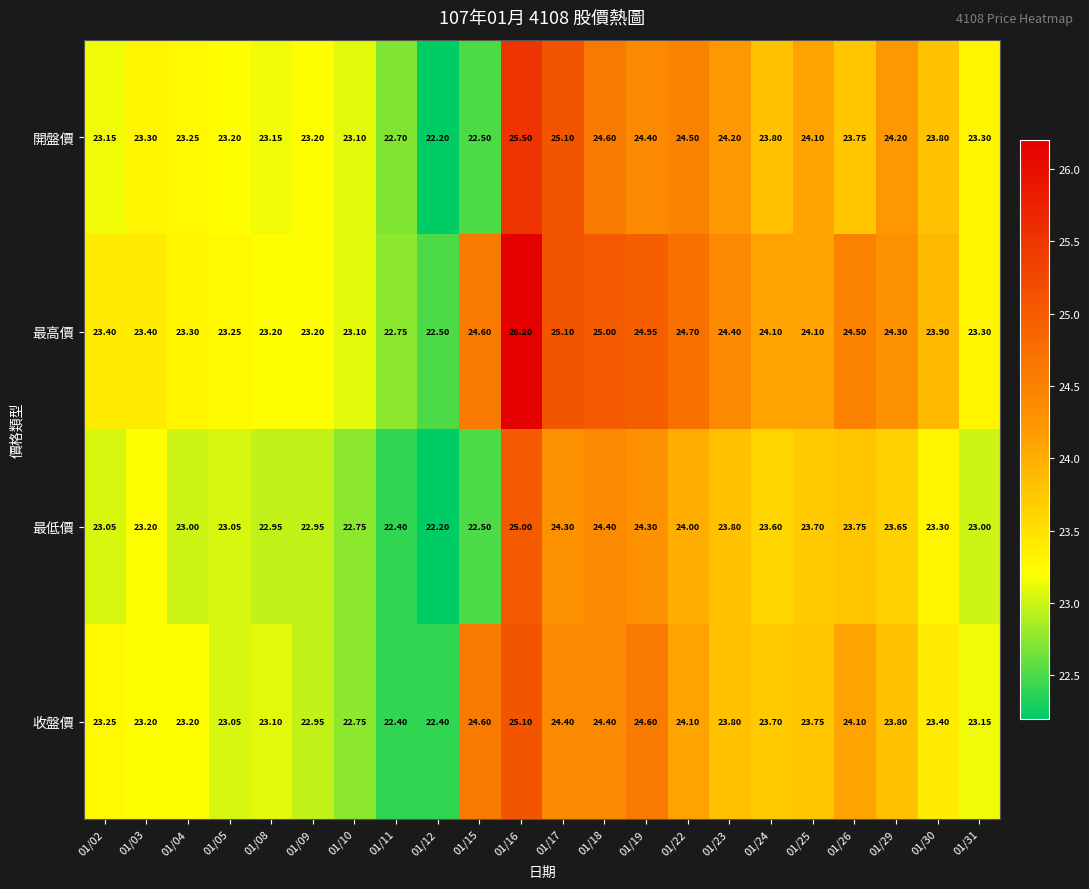

What is the total value across all series at 01/04?

92.8